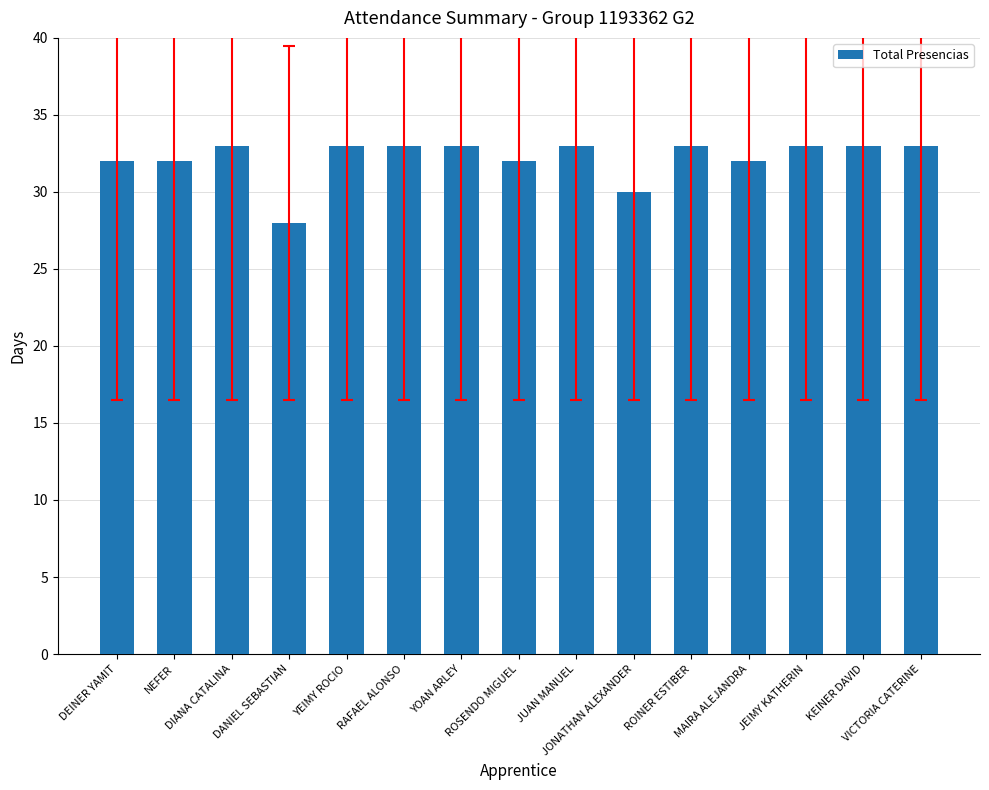

What is the smallest value displayed?

28